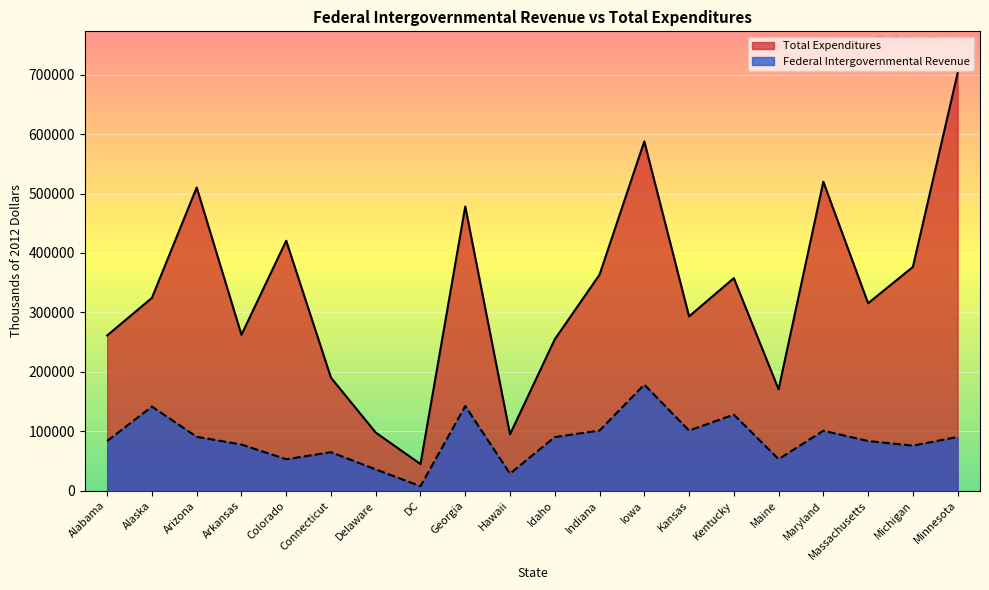

How many lines are shown in the chart?

2